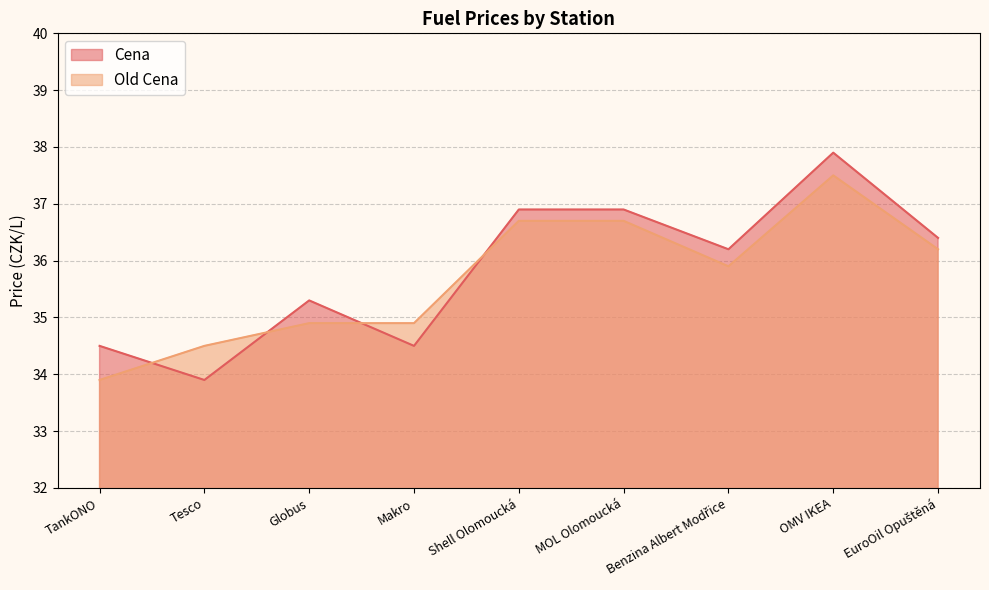

What is the value of the Old Cena point at the 1st from the left?

33.9